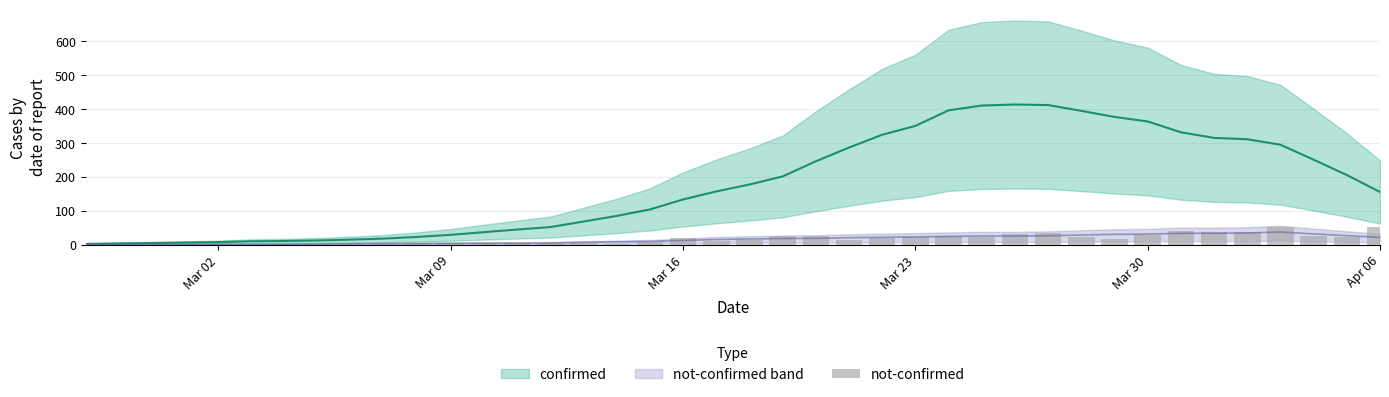

The chart shows a value of 46 at Mar 30. True or false?

False